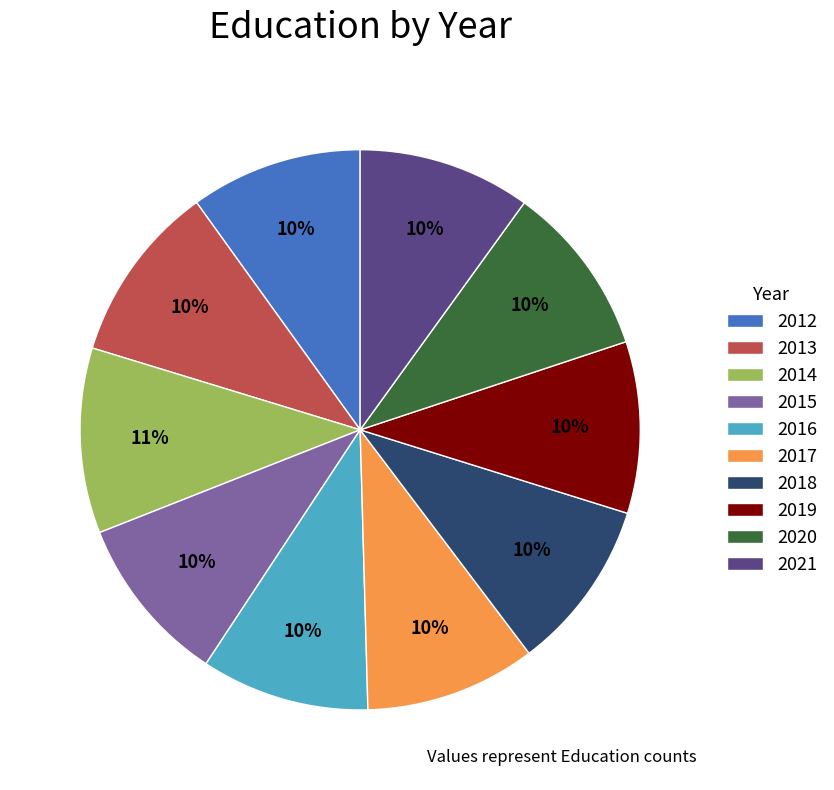

How many slices are in this pie chart?

10